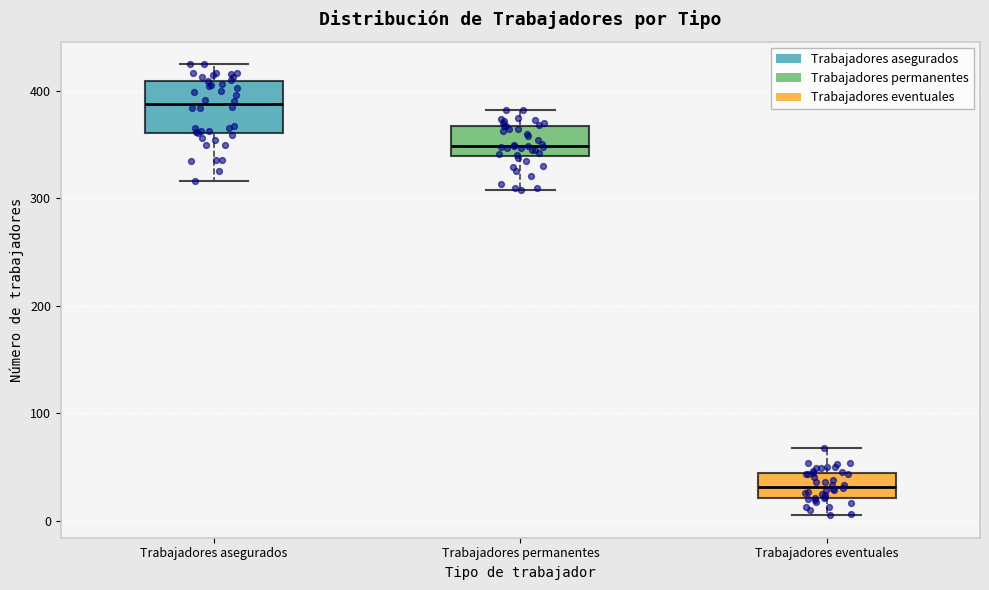

Where is the lower edge of the box for Trabajadores eventuales on the y-axis? The values are not printed on the chart, so give them approximately, as read against the axis.

20